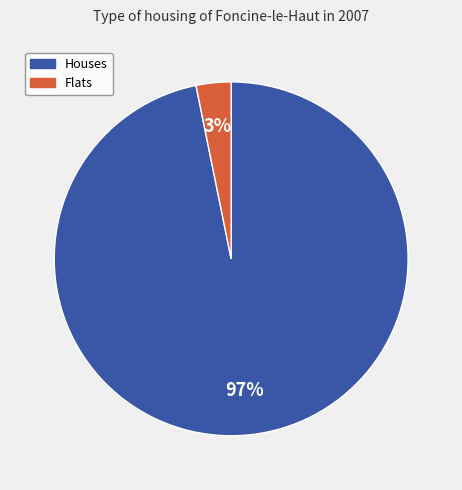

To the nearest percent, what is the average slice percentage?

50%